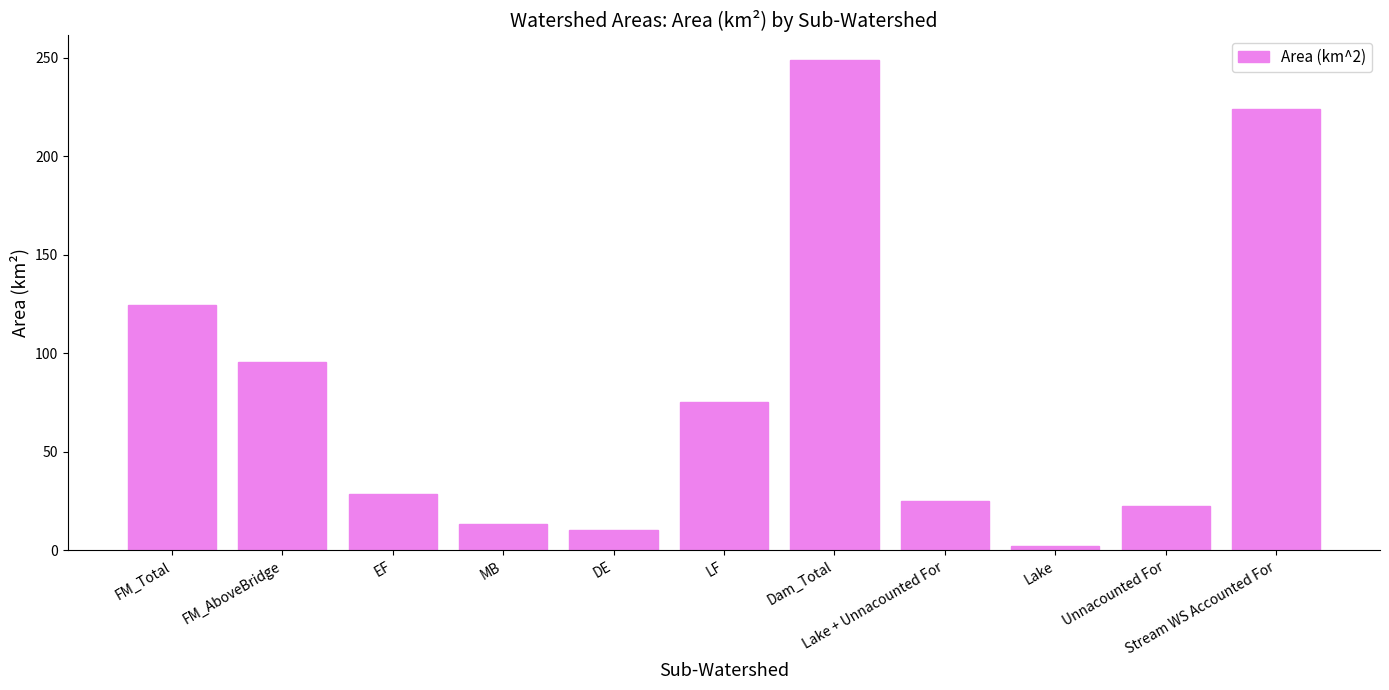

List the labels in order of value, smallest first.

Lake, DE, MB, Unnacounted For, Lake + Unnacounted For, EF, LF, FM_AboveBridge, FM_Total, Stream WS Accounted For, Dam_Total